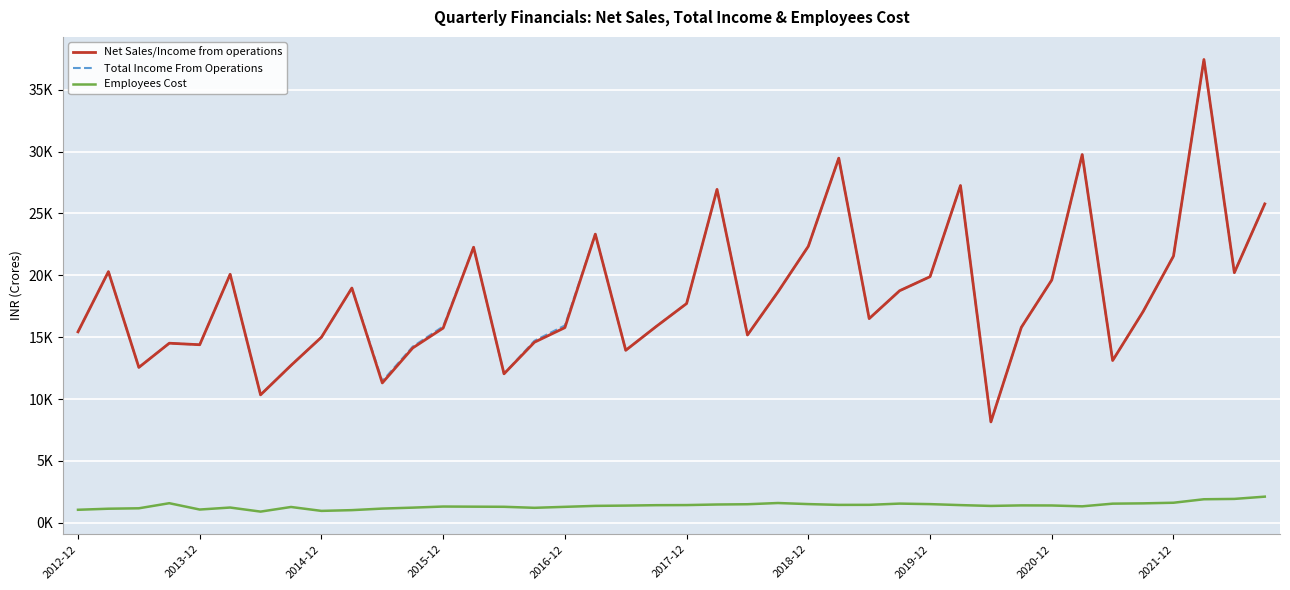

At how many categories does at least one series exceed 15188?

26